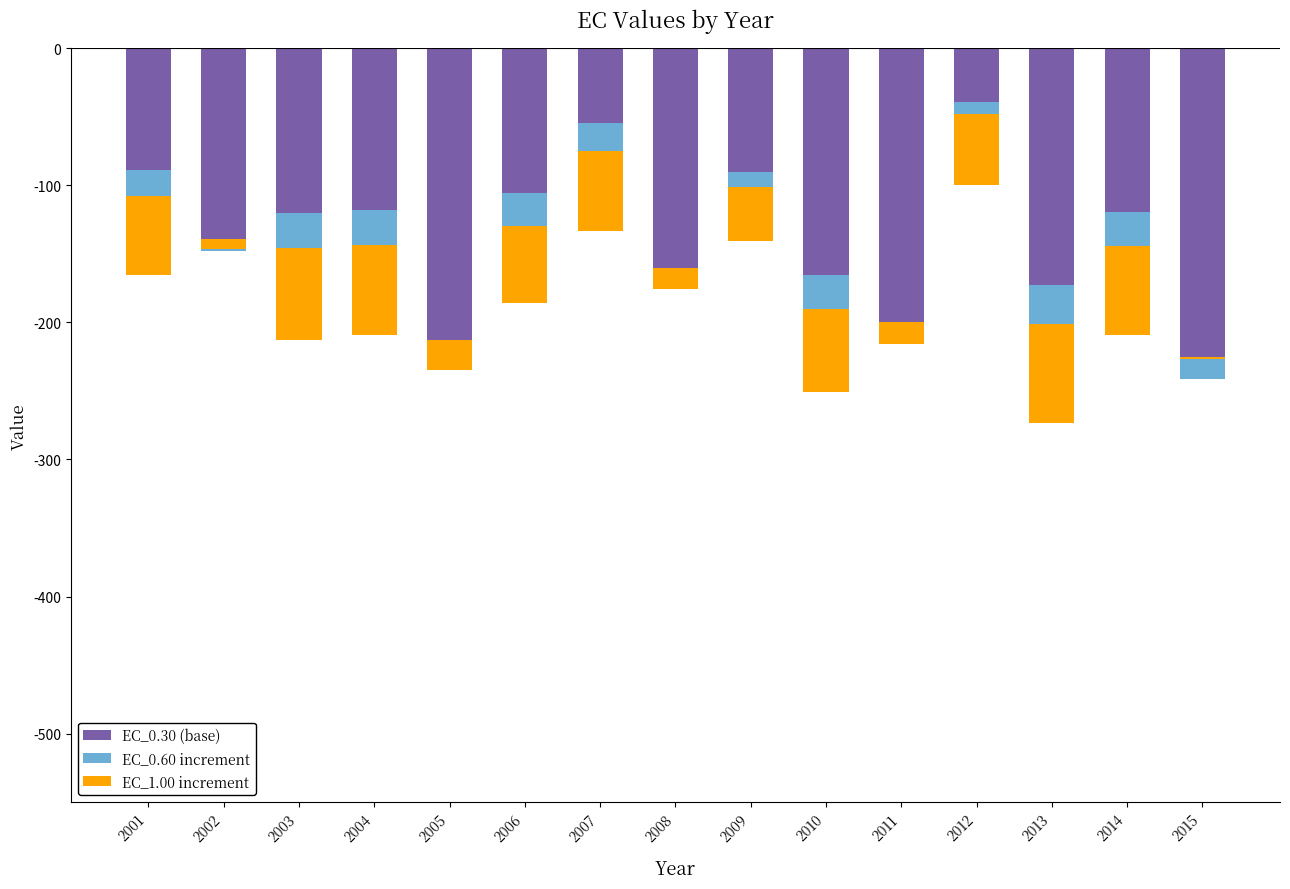

The value of EC_0.30 (base) at 2011 is -108.8. True or false?

False